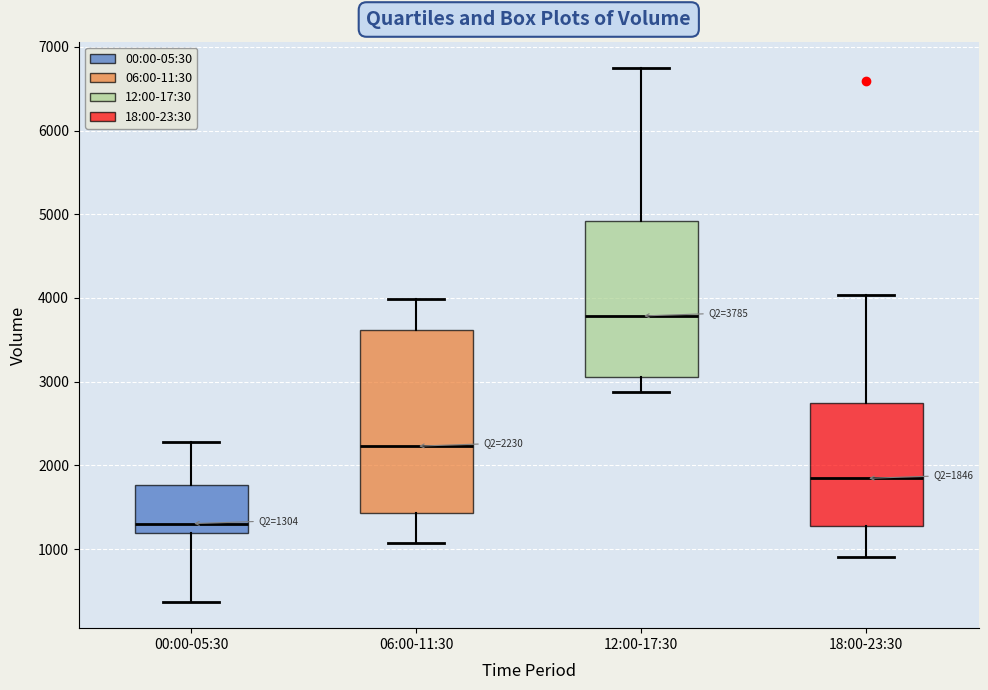

Which box has the highest median line?

12:00-17:30